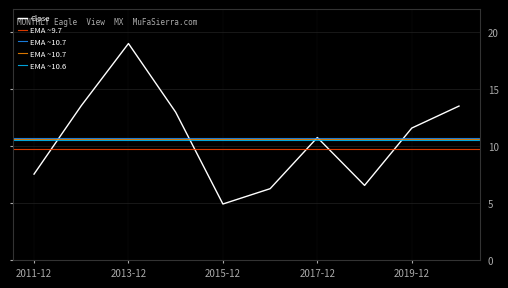

Rank the categories by value from highest to lowest.

2013-12, 2012-12, 2020-12, 2014-12, 2019-12, 2017-12, 2011-12, 2018-12, 2016-12, 2015-12